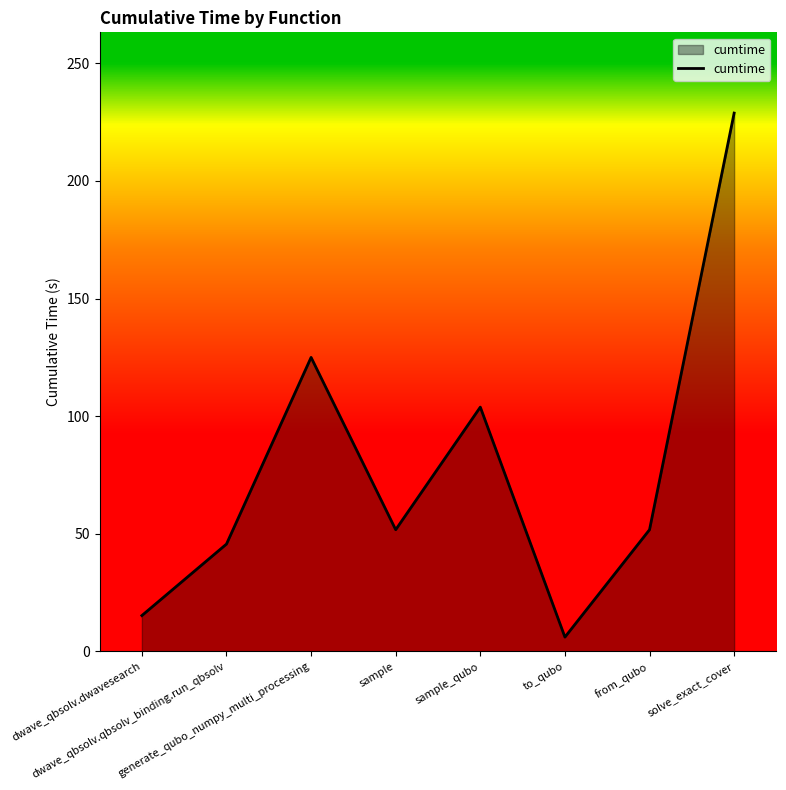

How many interior local valleys (lower than both neighbors) does the data have?

2